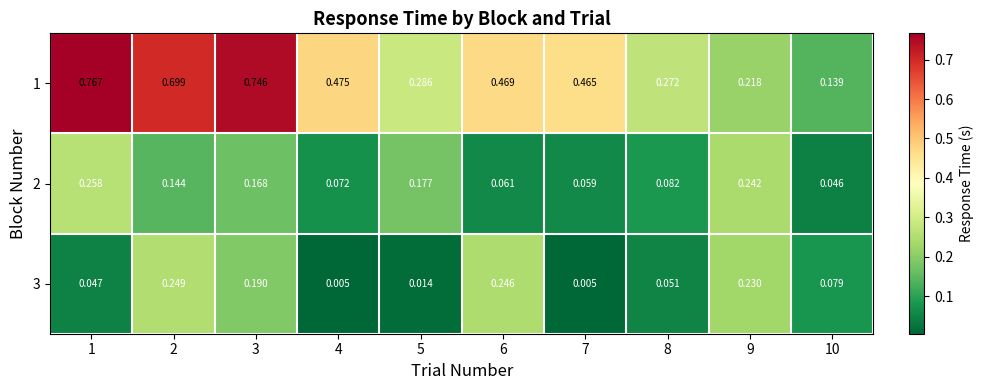

Is the value of 3 at 4 greater than the value of 2 at 10?

No